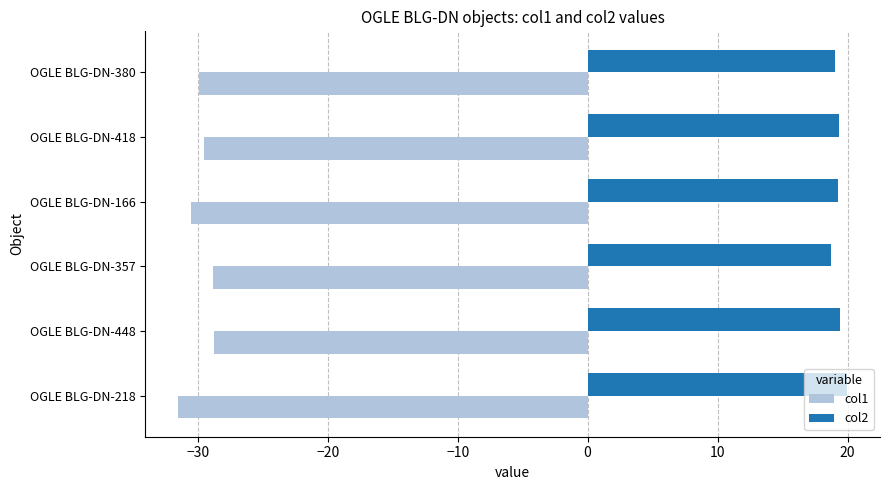

List the series in order of their peak value, highest first.

col2, col1